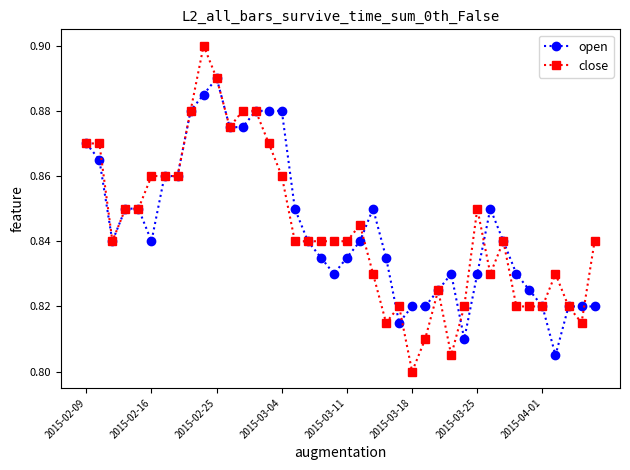

List the series in order of their peak value, highest first.

close, open